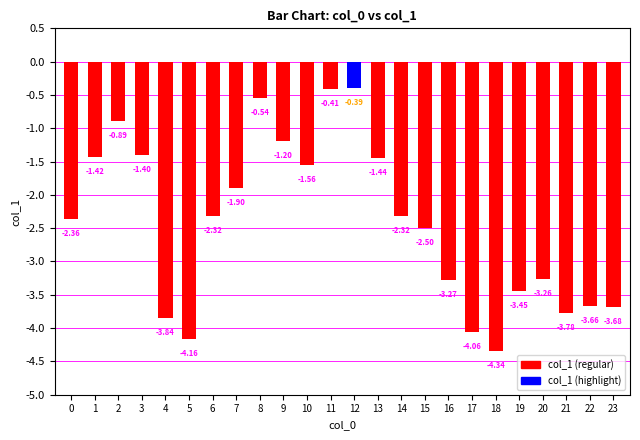

What is the change in value from 9 to 15?

-1.3